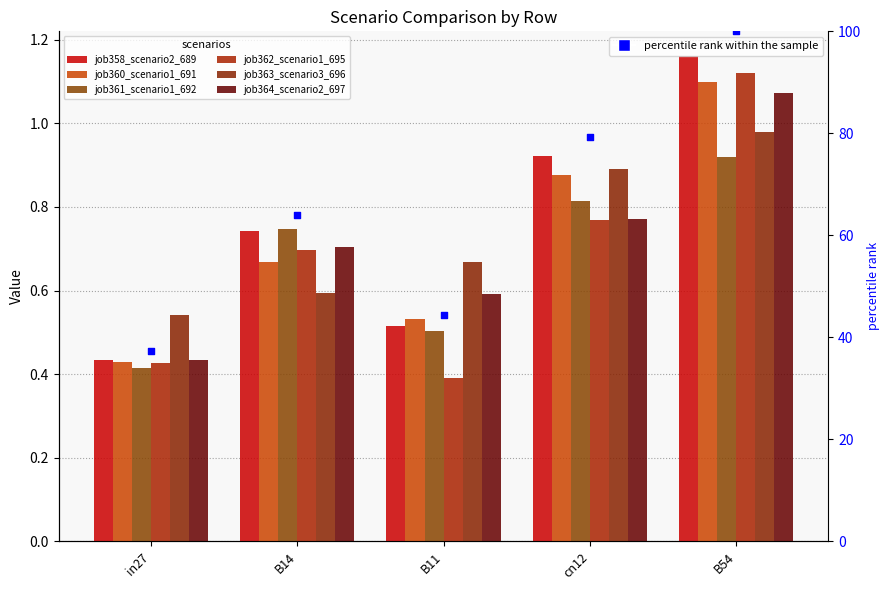

Which series has the largest Y range (max minus min)?

job362_scenario1_695